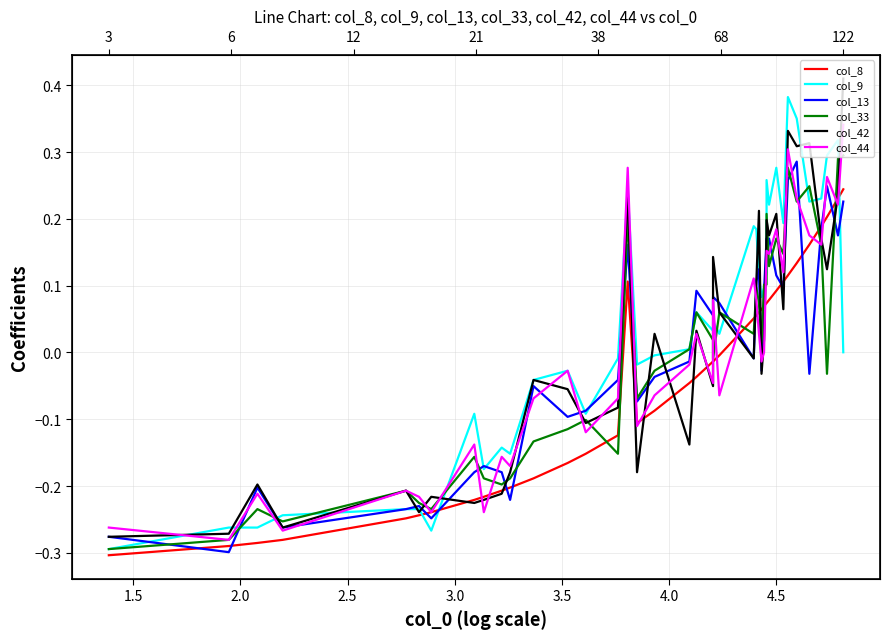

Reading right to left, transcribe all the data shown in this chart.

col_8: 0.2	0.2	0.2	0.2	0.2	0.1	0.1	0.1	0.1	0.1	0.1	0.1	0.1	0.1	0.1	0.1	0.1	-0.0	-0.0	-0.0	-0.0	-0.0	-0.1	-0.1	0.1	-0.1	-0.2	-0.2	-0.2	-0.2	-0.2	-0.2	-0.2	-0.2	-0.2	-0.2	-0.3	-0.3	-0.3	-0.3
col_9: 0.0	0.3	0.3	0.2	0.2	0.4	0.4	0.2	0.3	0.2	0.3	0.1	0.1	0.1	0.1	0.2	0.2	0.0	0.0	0.0	0.1	0.0	-0.0	-0.0	0.2	-0.0	-0.1	-0.0	-0.0	-0.2	-0.1	-0.2	-0.1	-0.3	-0.2	-0.2	-0.2	-0.3	-0.3	-0.3
col_13: 0.2	0.2	0.2	0.2	-0.0	0.3	0.3	0.1	0.1	0.2	0.2	0.2	0.1	-0.0	0.1	0.1	-0.0	0.1	0.1	0.1	0.1	-0.0	-0.0	-0.1	0.2	-0.0	-0.1	-0.1	-0.1	-0.2	-0.2	-0.2	-0.2	-0.2	-0.2	-0.2	-0.3	-0.2	-0.3	-0.3
col_33: 0.3	0.3	-0.0	0.2	0.2	0.2	0.3	0.1	0.2	0.1	0.2	0.1	0.1	0.0	0.1	0.1	0.0	0.1	-0.0	0.0	0.1	0.0	-0.0	-0.1	0.2	-0.2	-0.1	-0.1	-0.1	-0.2	-0.2	-0.2	-0.2	-0.2	-0.2	-0.2	-0.3	-0.2	-0.3	-0.3
col_42: 0.4	0.2	0.1	0.2	0.3	0.3	0.3	0.1	0.2	0.2	0.2	0.2	0.0	-0.0	0.2	0.1	-0.0	0.1	0.1	-0.1	0.0	-0.1	0.0	-0.2	0.2	-0.1	-0.1	-0.1	-0.0	-0.2	-0.2	-0.2	-0.2	-0.2	-0.2	-0.2	-0.3	-0.2	-0.3	-0.3
col_44: 0.3	0.2	0.3	0.2	0.2	0.2	0.3	0.1	0.2	0.1	0.2	0.2	0.0	-0.0	0.0	0.1	0.1	-0.1	0.1	-0.0	0.0	-0.0	-0.1	-0.1	0.3	-0.1	-0.1	-0.0	-0.1	-0.2	-0.2	-0.2	-0.1	-0.2	-0.2	-0.2	-0.3	-0.2	-0.3	-0.3